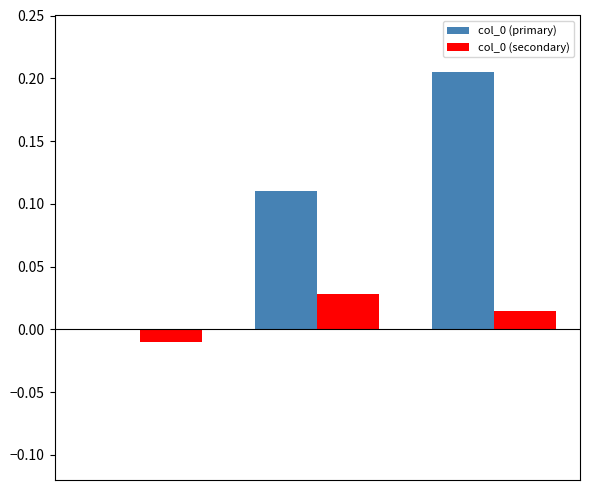

Which series has the largest total across all categories?

col_0 (primary)